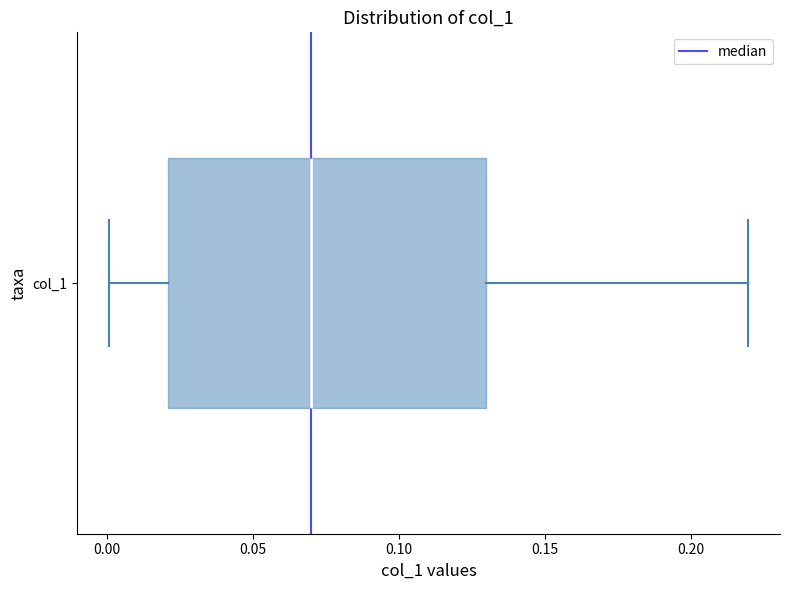

Where does the left whisker of the box for col_1 end on the x-axis? The values are not printed on the chart, so give them approximately, as read against the axis.

0.00